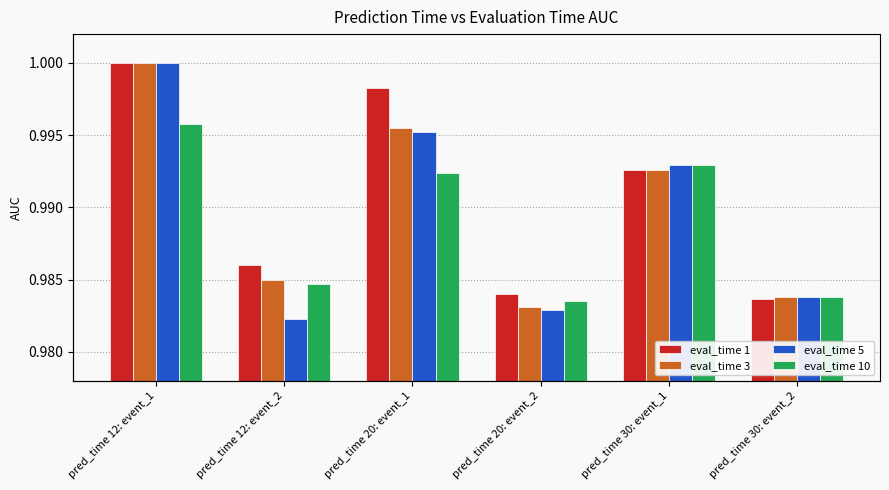

Reading left to right, transcribe all the data shown in this chart.

eval_time 1: pred_time 12: event_1=1.0	pred_time 12: event_2=1.0	pred_time 20: event_1=1.0	pred_time 20: event_2=1.0	pred_time 30: event_1=1.0	pred_time 30: event_2=1.0
eval_time 3: pred_time 12: event_1=1.0	pred_time 12: event_2=1.0	pred_time 20: event_1=1.0	pred_time 20: event_2=1.0	pred_time 30: event_1=1.0	pred_time 30: event_2=1.0
eval_time 5: pred_time 12: event_1=1.0	pred_time 12: event_2=1.0	pred_time 20: event_1=1.0	pred_time 20: event_2=1.0	pred_time 30: event_1=1.0	pred_time 30: event_2=1.0
eval_time 10: pred_time 12: event_1=1.0	pred_time 12: event_2=1.0	pred_time 20: event_1=1.0	pred_time 20: event_2=1.0	pred_time 30: event_1=1.0	pred_time 30: event_2=1.0